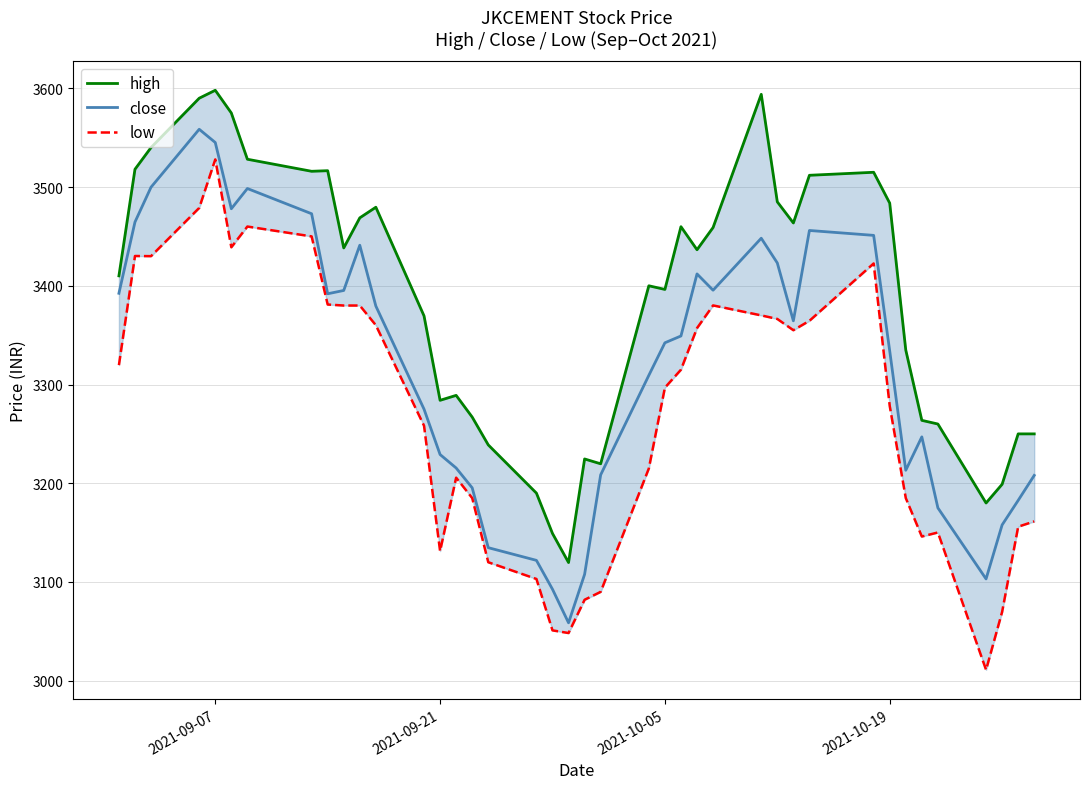

What are all the series names shown in the legend?

high, close, low